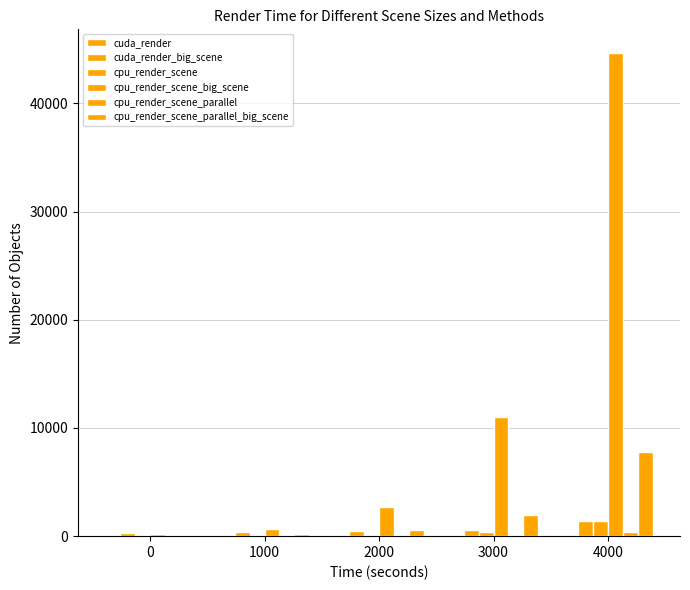

How many categories are shown in the chart?

5